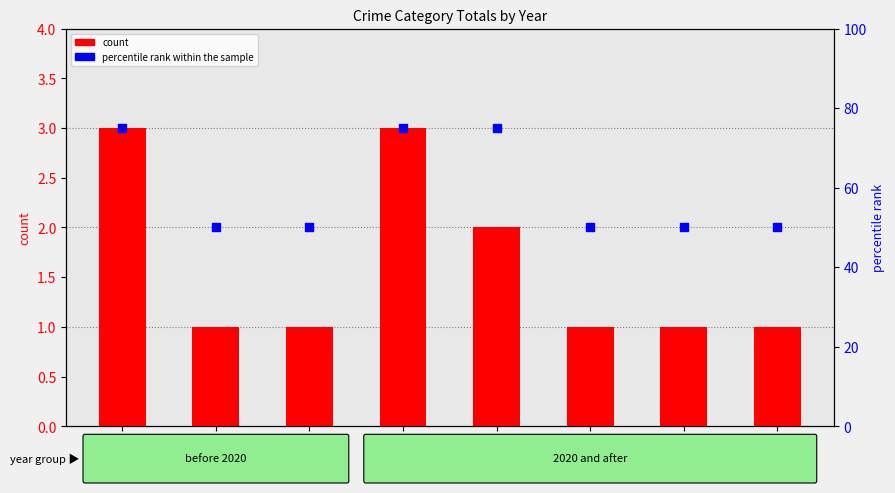

Which series has the largest total across all categories?

percentile rank within the sample